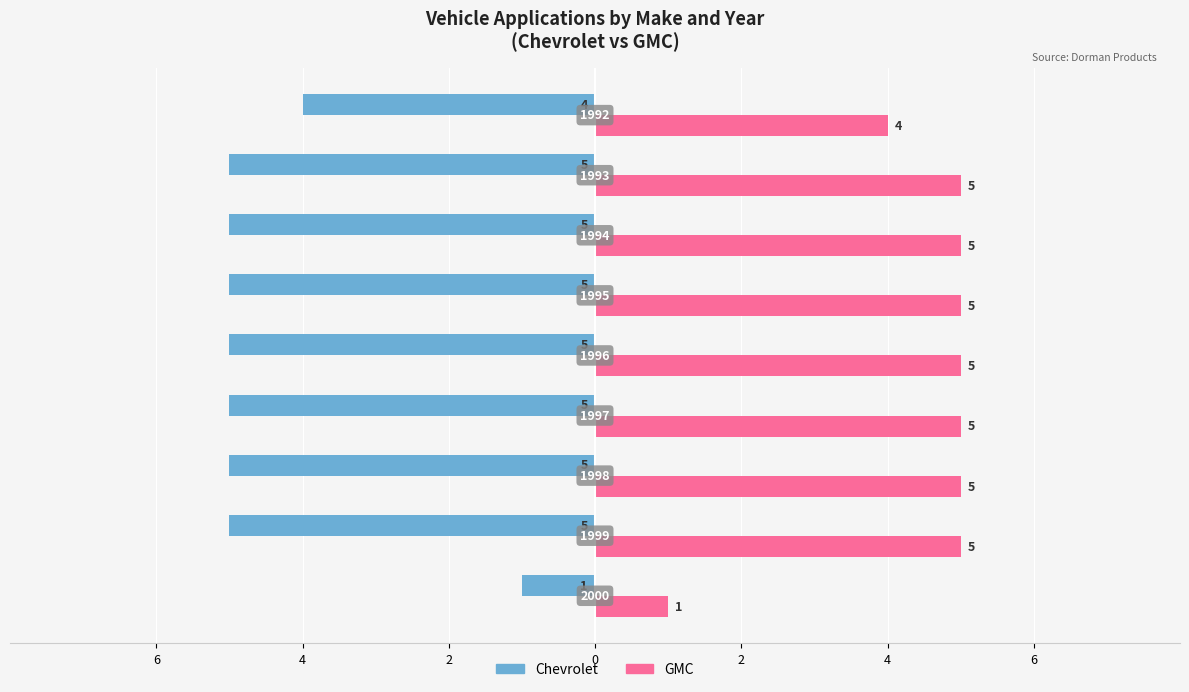

Reading left to right, transcribe all the data shown in this chart.

Chevrolet: -1	-5	-5	-5	-5	-5	-5	-5	-4
GMC: 1	5	5	5	5	5	5	5	4